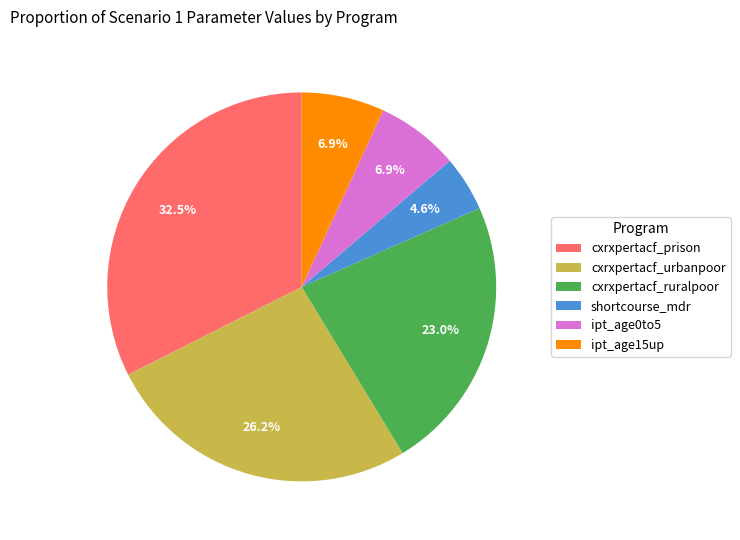

What is the ratio of the value at cxrxpertacf_prison to the value at cxrxpertacf_ruralpoor?

1.4